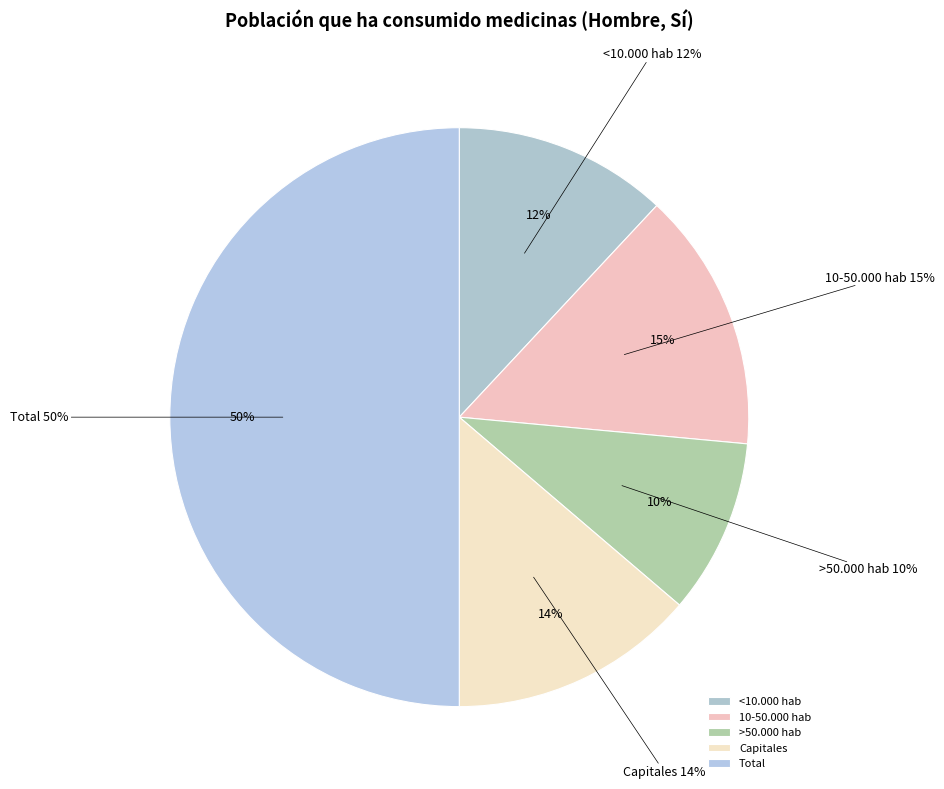

To the nearest percent, what percentage of the pie is <10.000 hab?

12%